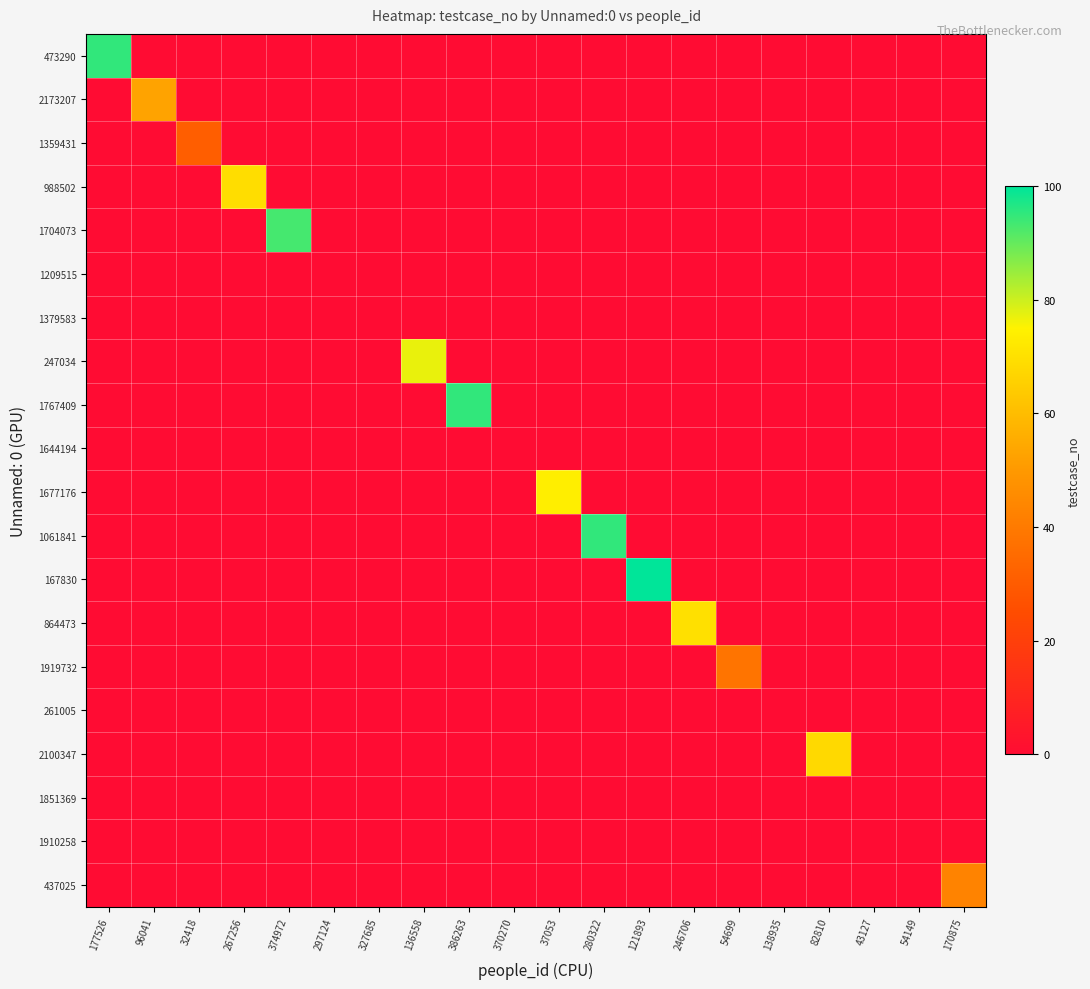

At how many categories does at least one series exceed 74?

6